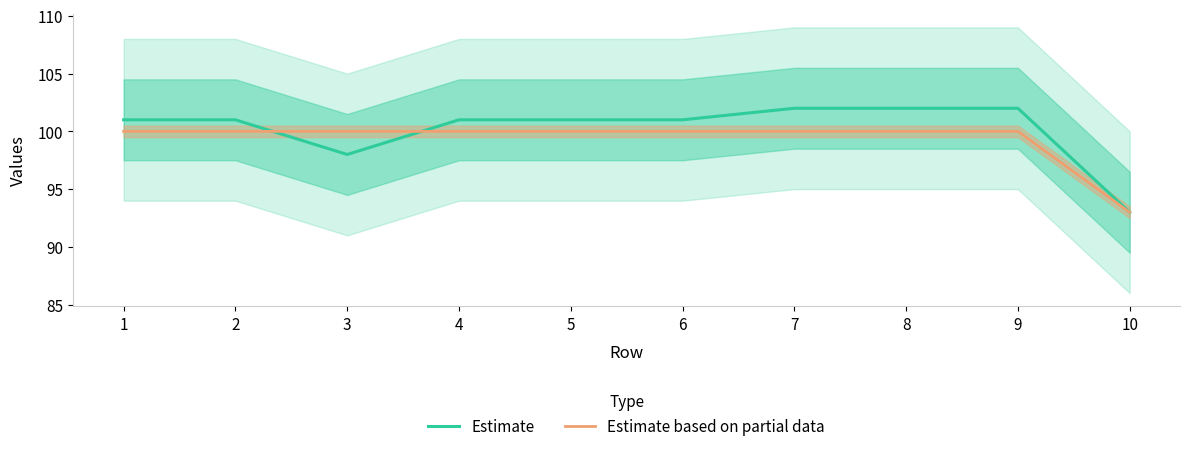

How many intersections are there between Estimate and Estimate based on partial data?

2